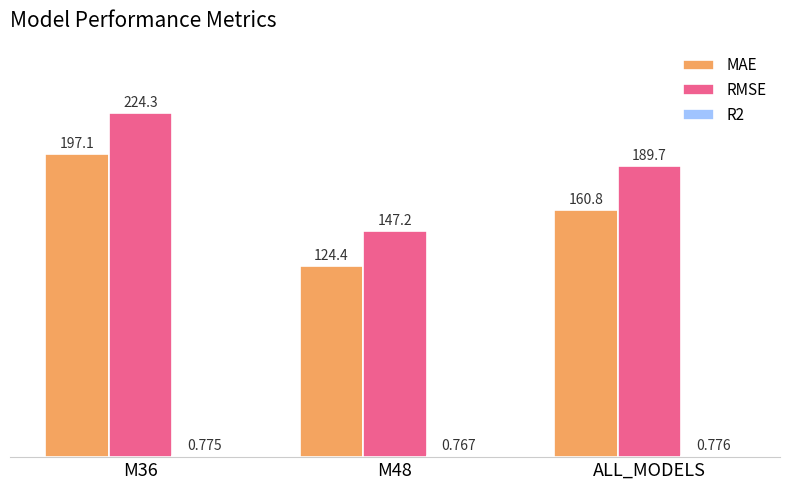

Is the value of RMSE at ALL_MODELS greater than the value of MAE at ALL_MODELS?

Yes